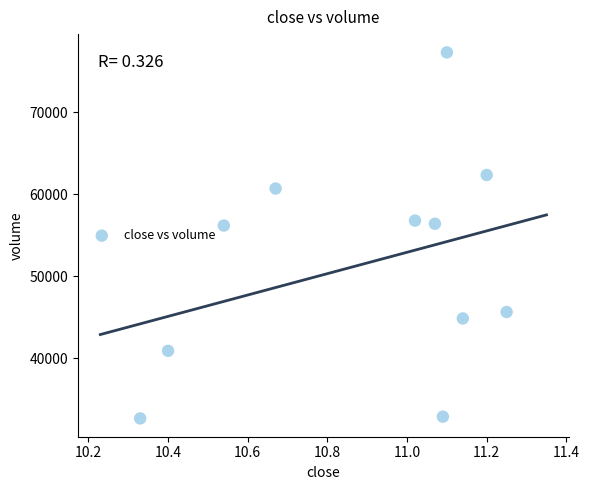

What is the average X value?

10.9